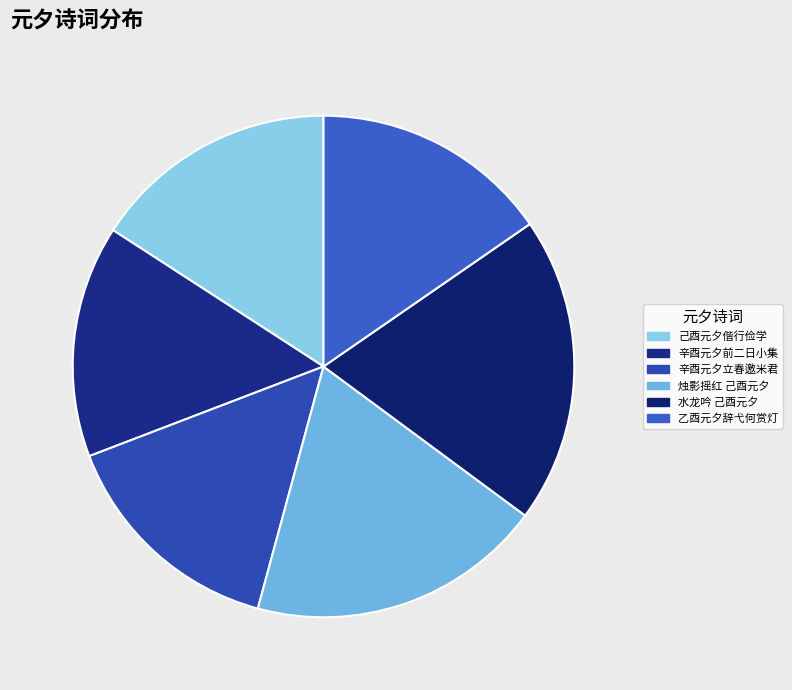

Does 烛影摇红 己酉元夕 account for over 50% of the chart?

No